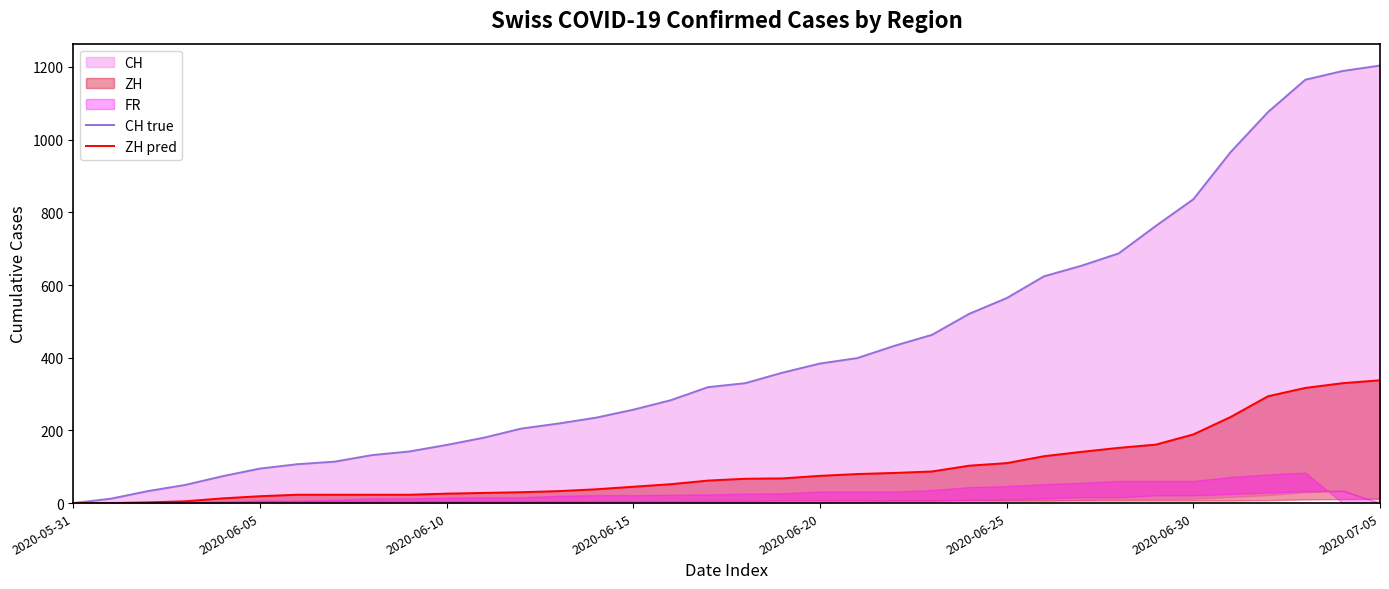

At which label does CH true first exceed 330?

19